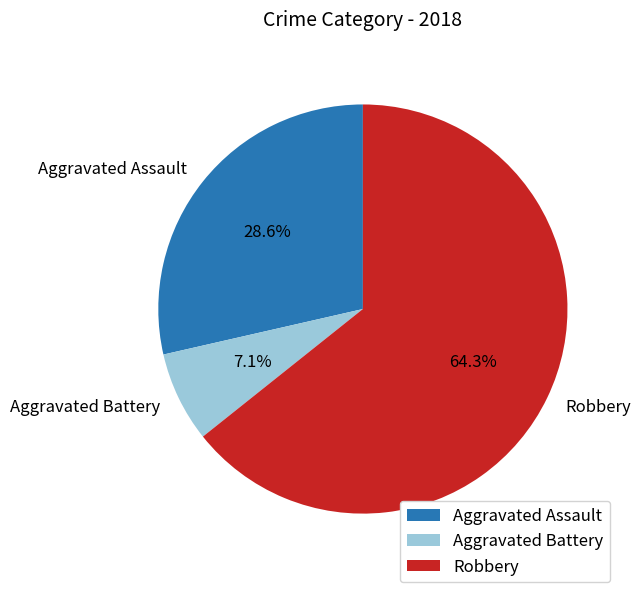

How many segments does this pie chart have?

3